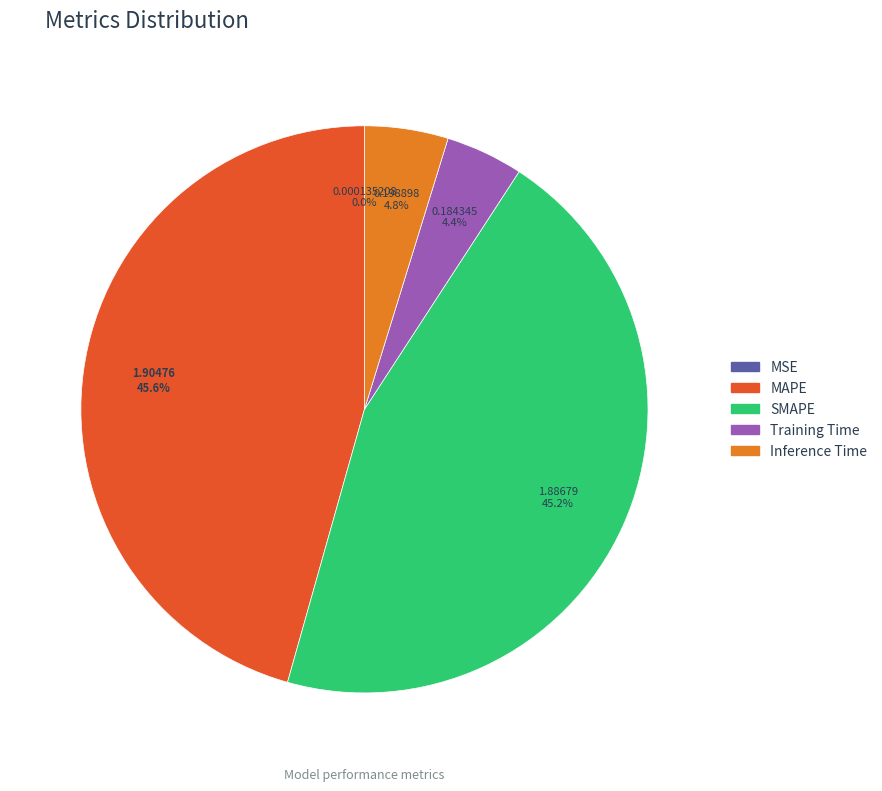

To the nearest percent, what is the difference between the largest and smallest slice percentages?

46%